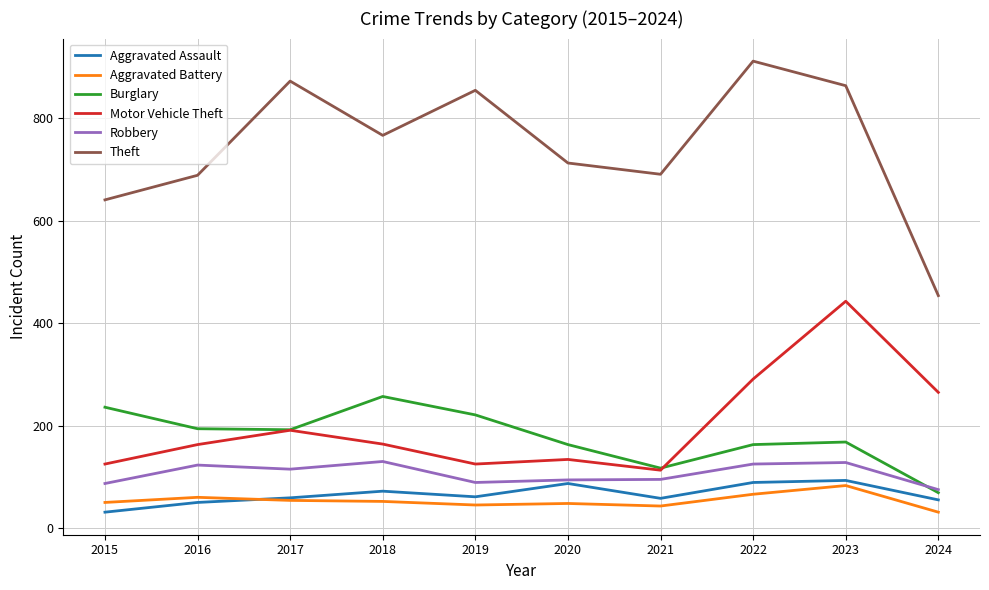

How many values in the Aggravated Battery series are below 52?

5